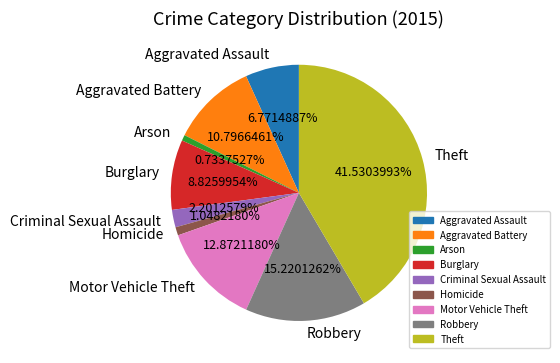

What percentage is the Criminal Sexual Assault slice, to the nearest percent?

2%